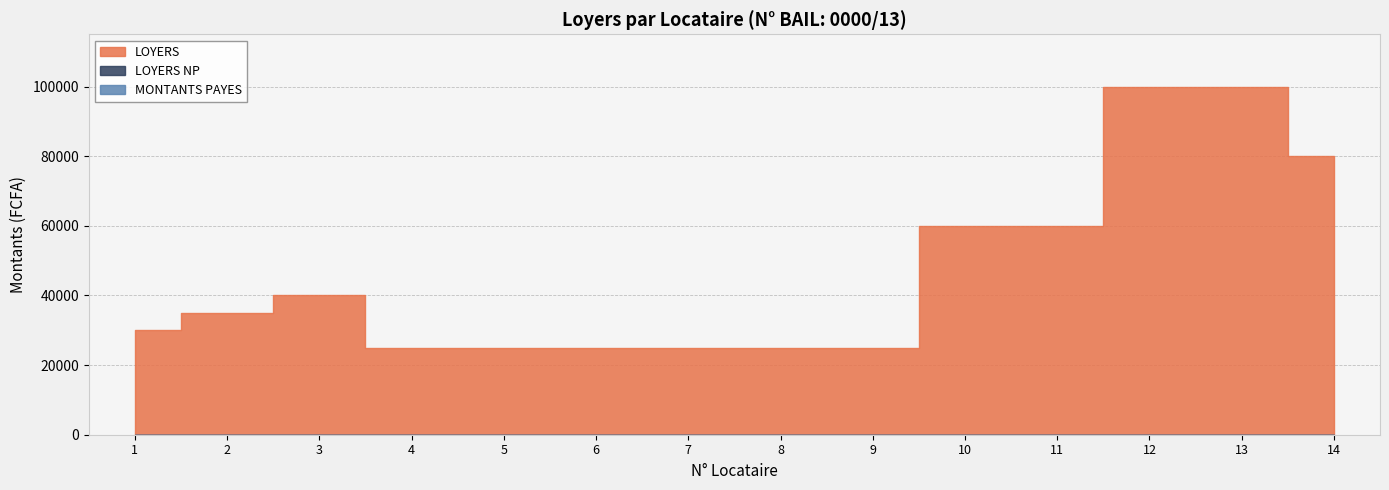

What are all the series names shown in the legend?

LOYERS, LOYERS NP, MONTANTS PAYES